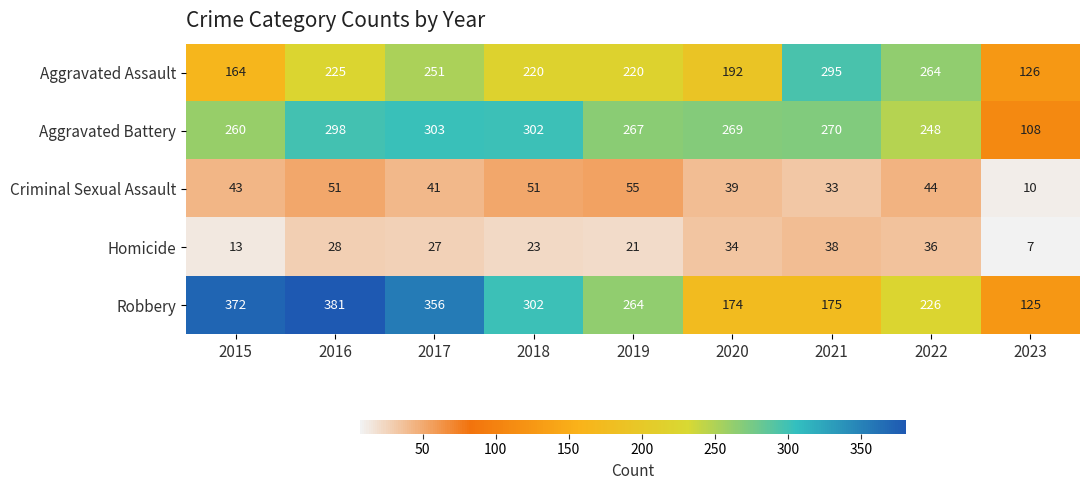

Which series has the widest spread of values?

Robbery